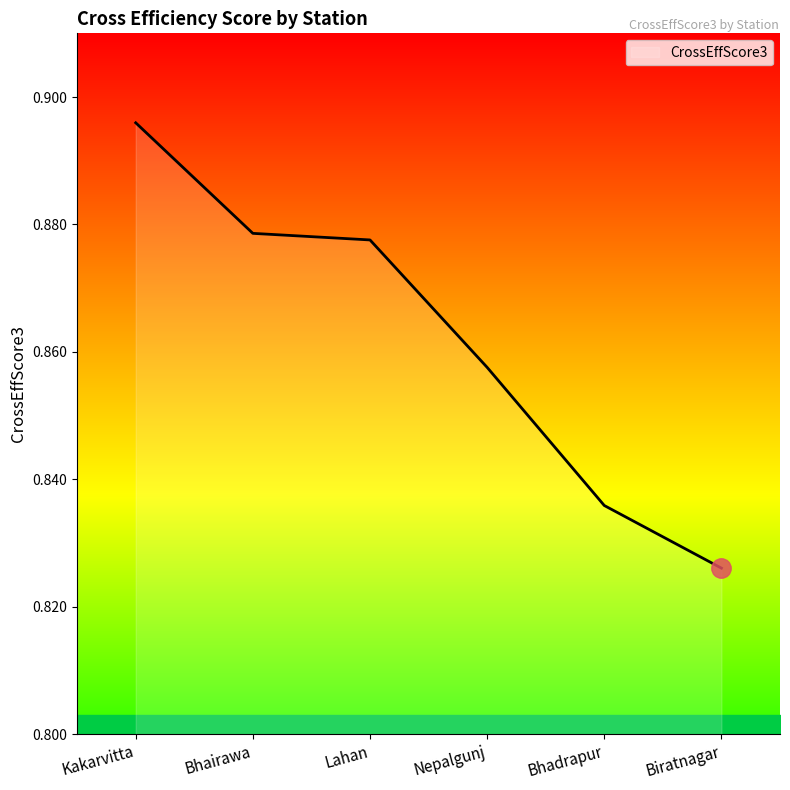

Is it true that the value at Biratnagar is 0.5?

False